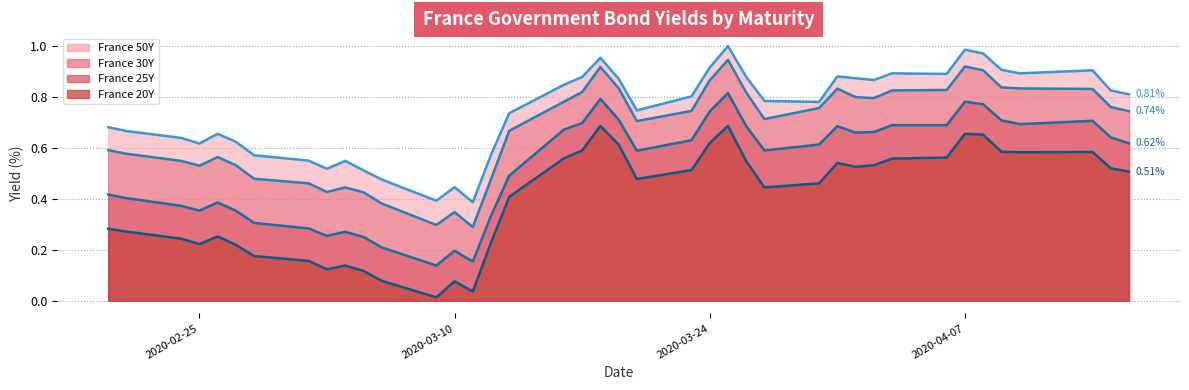

At which category is the sum across all series the highest?

2020-03-25